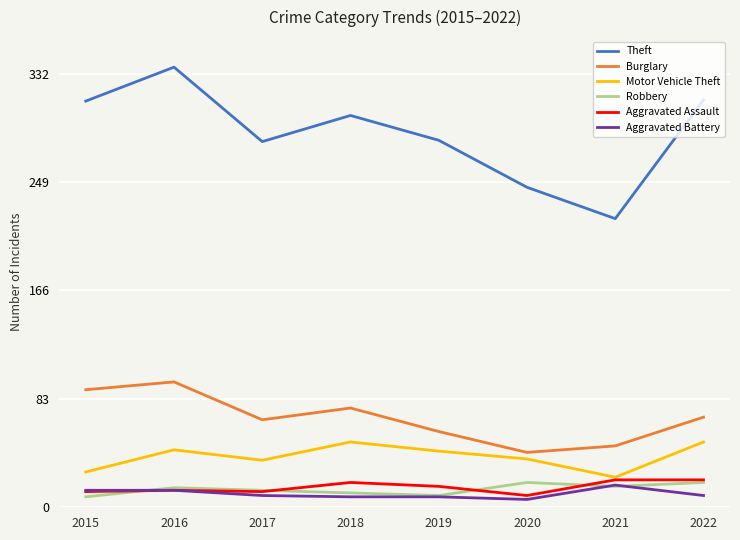

At how many categories does at least one series exceed 43?

8